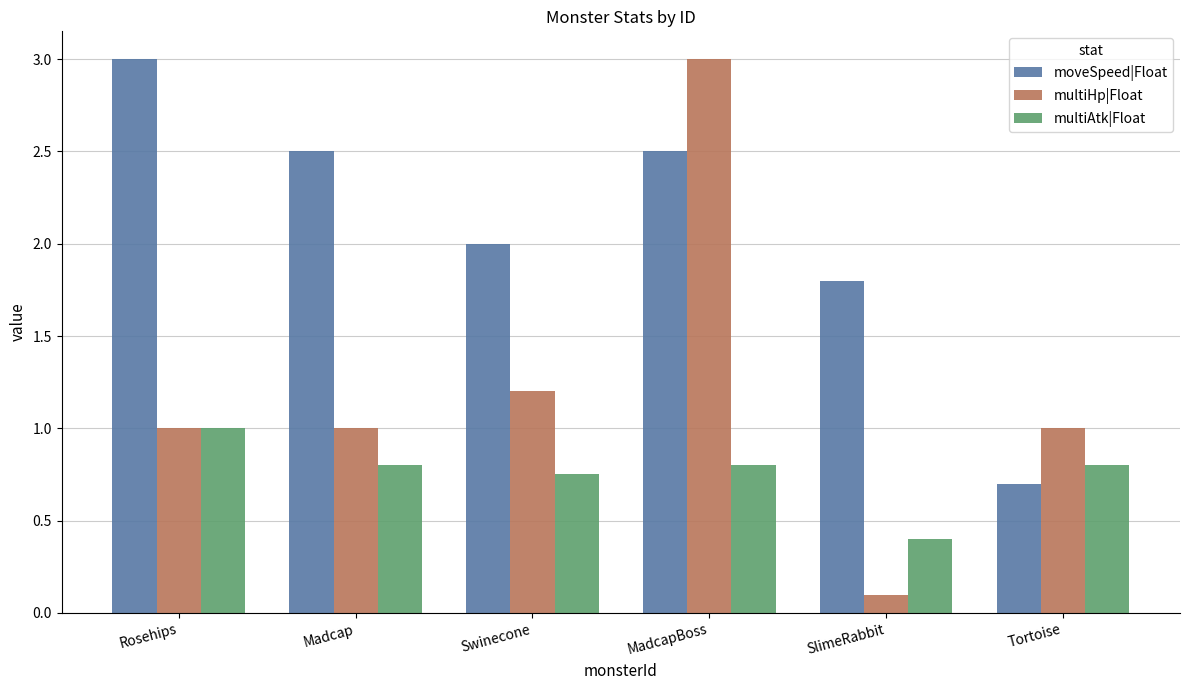

True or false: multiAtk|Float has a value of 1.0 at Swinecone.

False